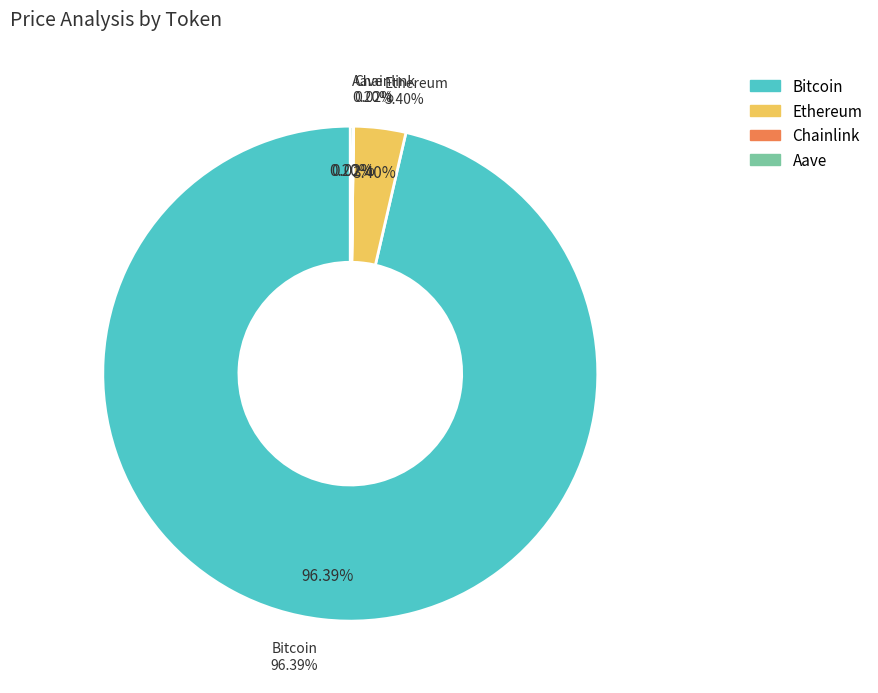

To the nearest percent, what is the average slice percentage?

25%